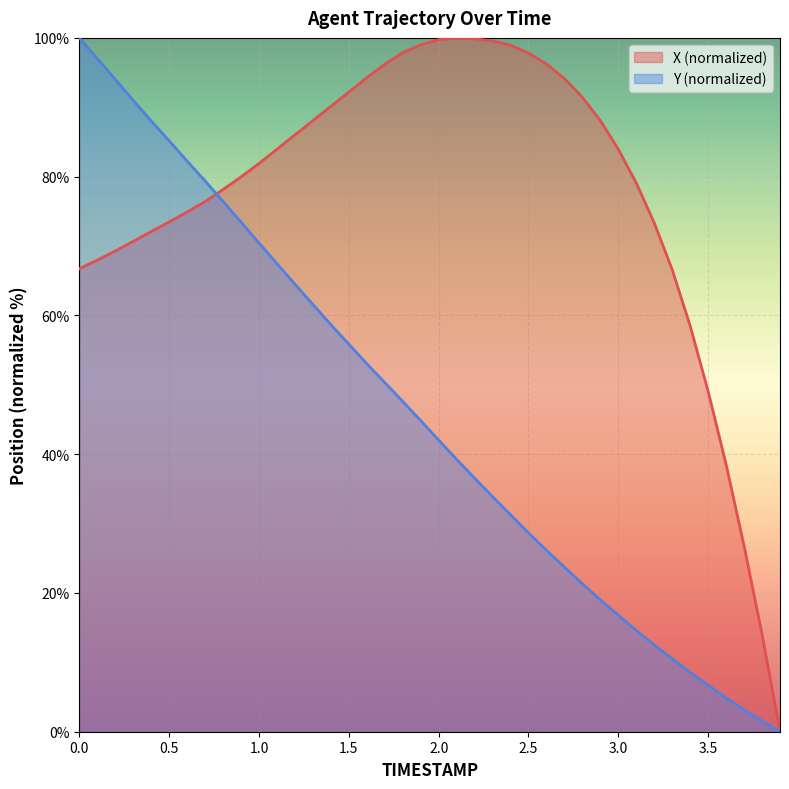

Reading left to right, what are all the values shown in this chart?

X: 0.0=66.7	0.1=68.0	0.2=69.3	0.3=70.7	0.4=72.1	0.5=73.5	0.6=74.9	0.7=76.4	0.8=78.2	0.9=80.0	1.0=81.9	1.1=84.0	1.2=86.0	1.3=88.1	1.4=90.1	1.5=92.2	1.6=94.3	1.7=96.2	1.8=97.9	1.9=99.0	2.0=99.8	2.1=100.0	2.2=99.9	2.3=99.6	2.4=98.9	2.5=97.8	2.6=96.3	2.7=94.1	2.8=91.4	2.9=88.1	3.0=84.0	3.1=79.1	3.2=73.3	3.3=66.6	3.4=58.5	3.5=49.1	3.6=38.5	3.7=26.8	3.8=14.0	3.9=0.0
Y: 0.0=100.0	0.1=97.0	0.2=94.0	0.3=91.0	0.4=88.0	0.5=85.2	0.6=82.3	0.7=79.4	0.8=76.4	0.9=73.5	1.0=70.4	1.1=67.5	1.2=64.5	1.3=61.6	1.4=58.7	1.5=55.9	1.6=53.0	1.7=50.3	1.8=47.6	1.9=44.8	2.0=42.0	2.1=39.3	2.2=36.6	2.3=33.9	2.4=31.3	2.5=28.7	2.6=26.1	2.7=23.7	2.8=21.3	2.9=19.0	3.0=16.8	3.1=14.6	3.2=12.5	3.3=10.5	3.4=8.5	3.5=6.7	3.6=4.9	3.7=3.2	3.8=1.6	3.9=0.0